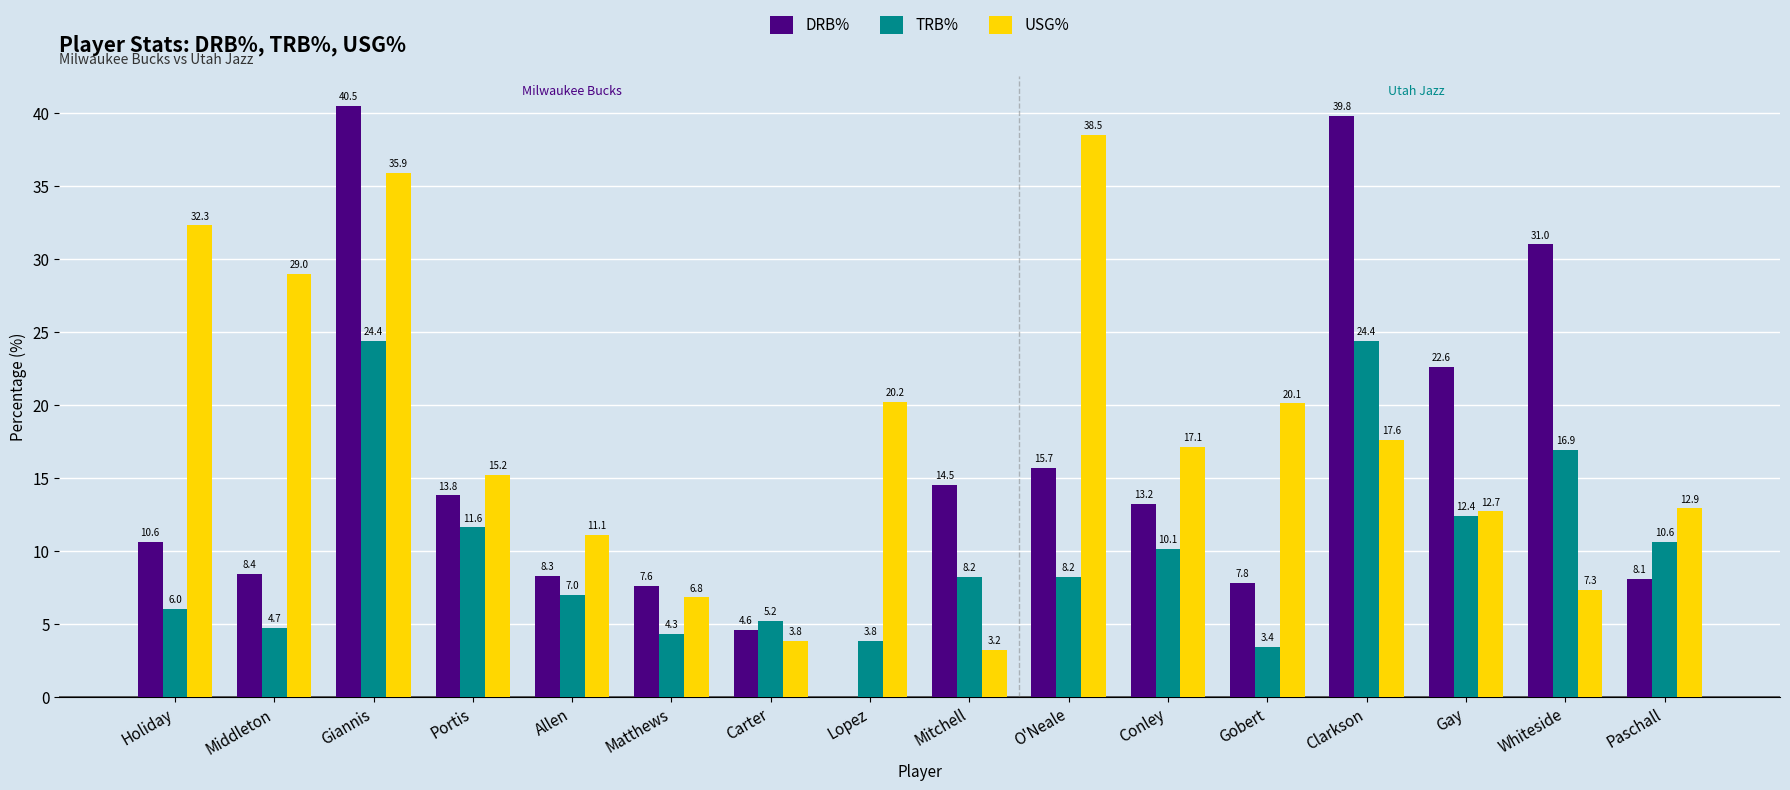

Is the value of USG% at Carter greater than the value of DRB% at Matthews?

No